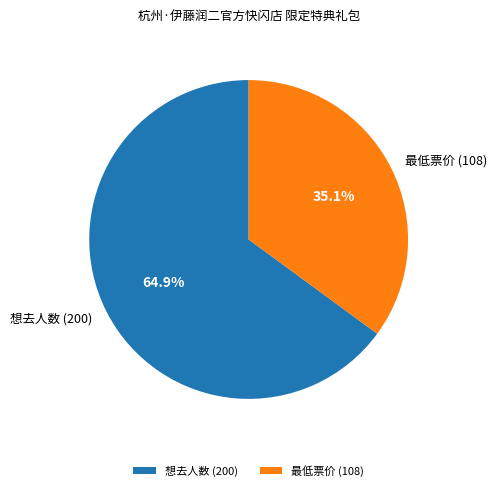

Which has a higher value, 想去人数 (200) or 最低票价 (108)?

想去人数 (200)